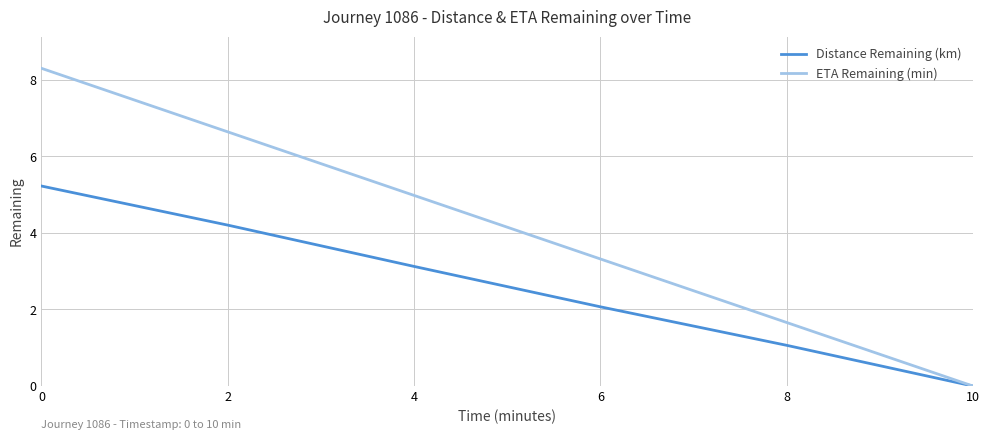

What is the average value of the ETA Remaining (min) series?

4.2